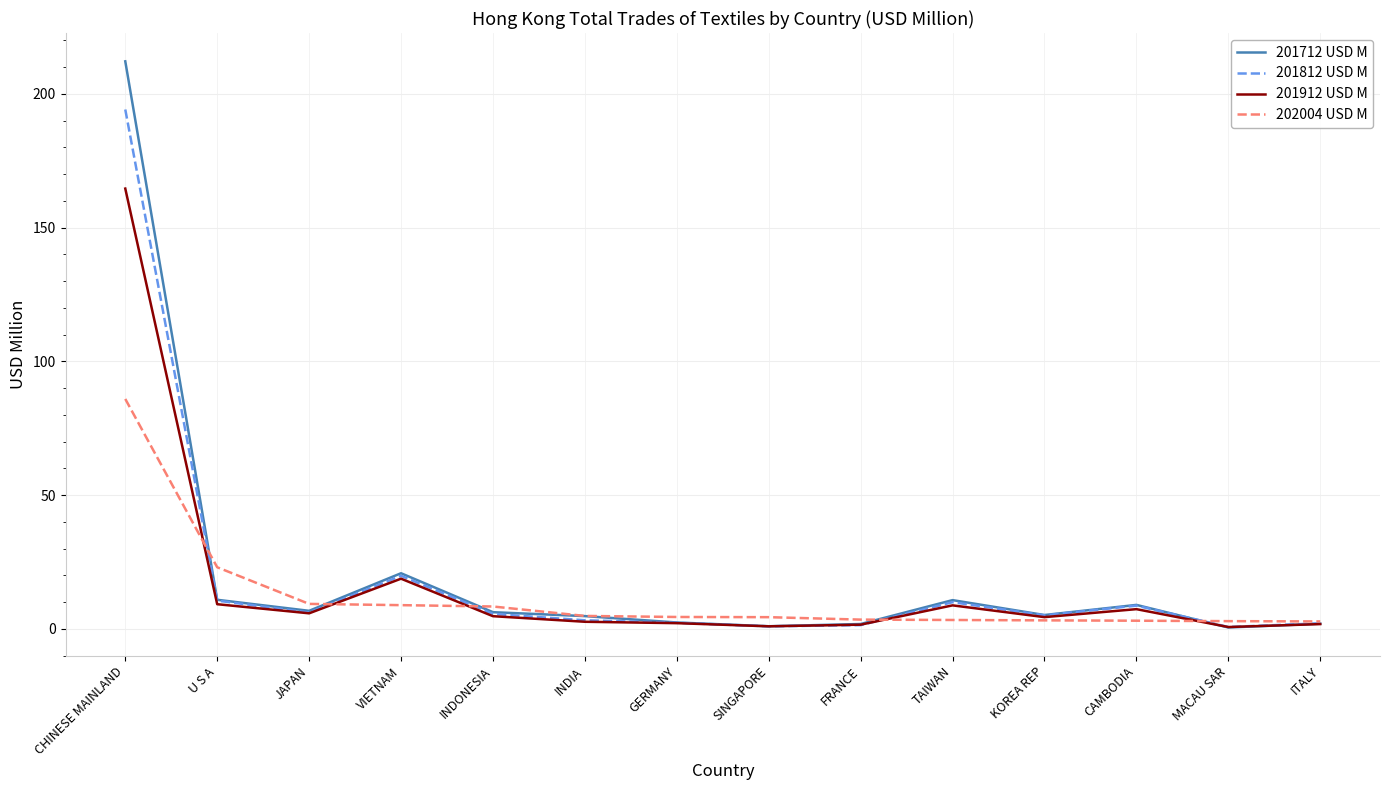

The value of 202004 USD M at JAPAN is 9.4. True or false?

True